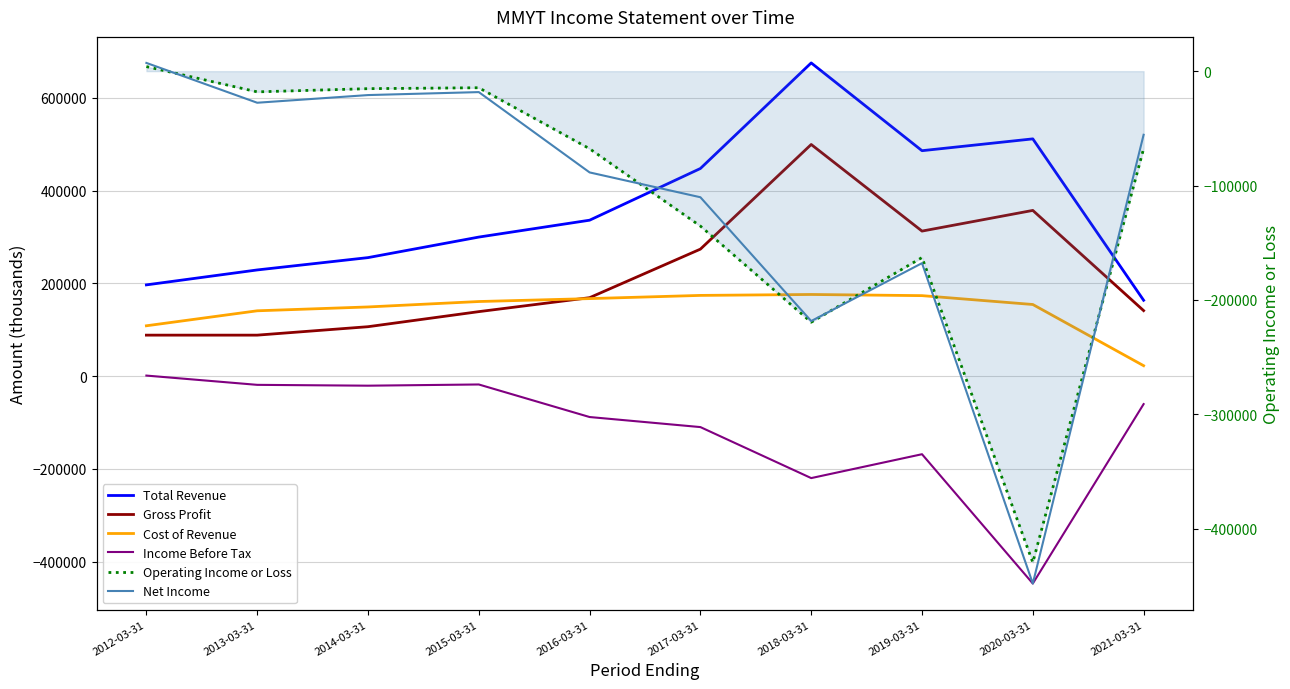

List the labels in order of Gross Profit value, largest first.

2018-03-31, 2020-03-31, 2019-03-31, 2017-03-31, 2016-03-31, 2021-03-31, 2015-03-31, 2014-03-31, 2012-03-31, 2013-03-31